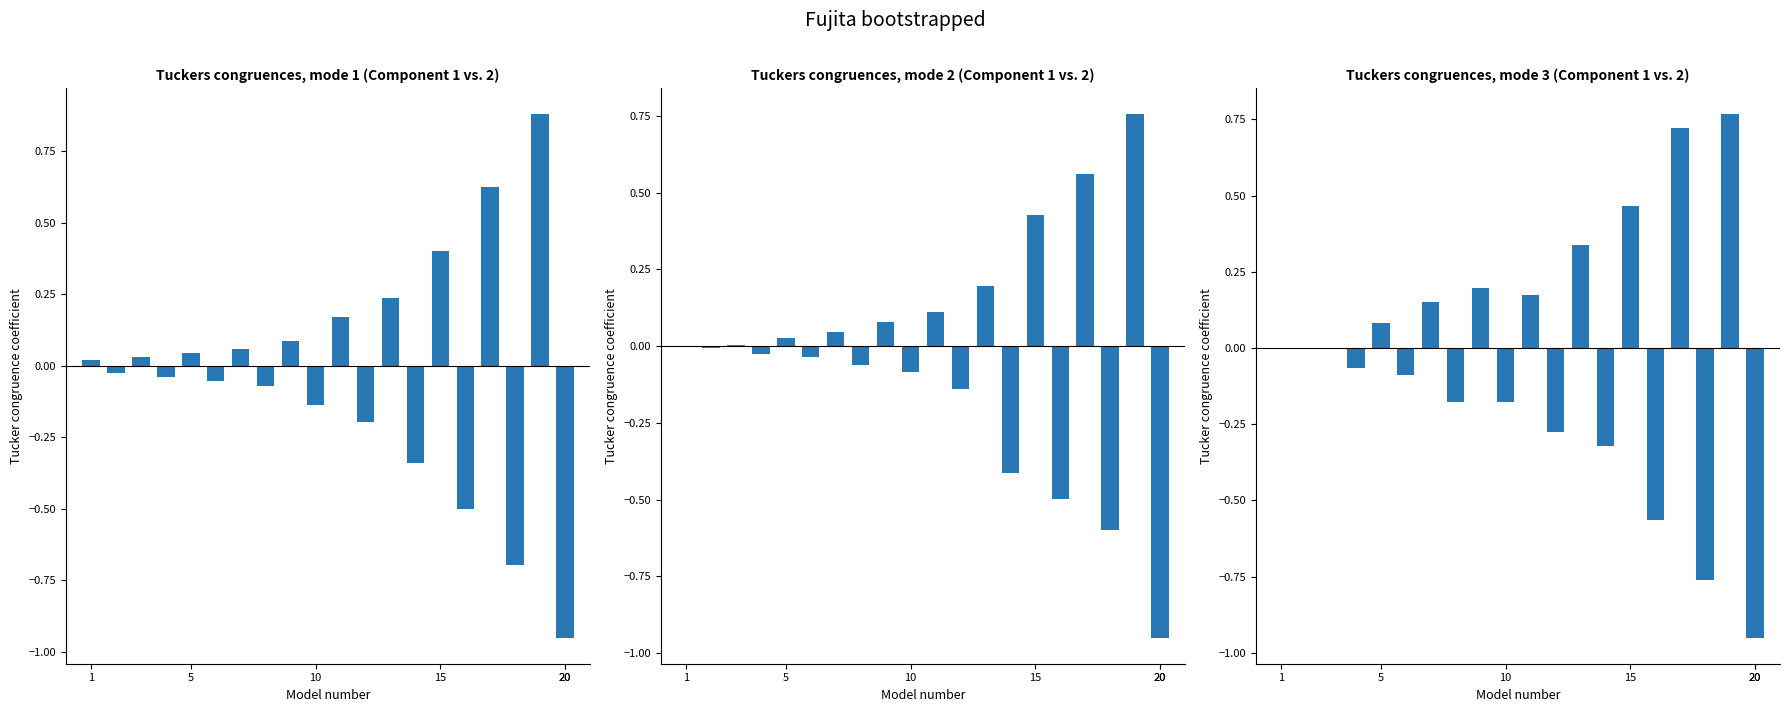

Which series has the widest spread of values?

CH